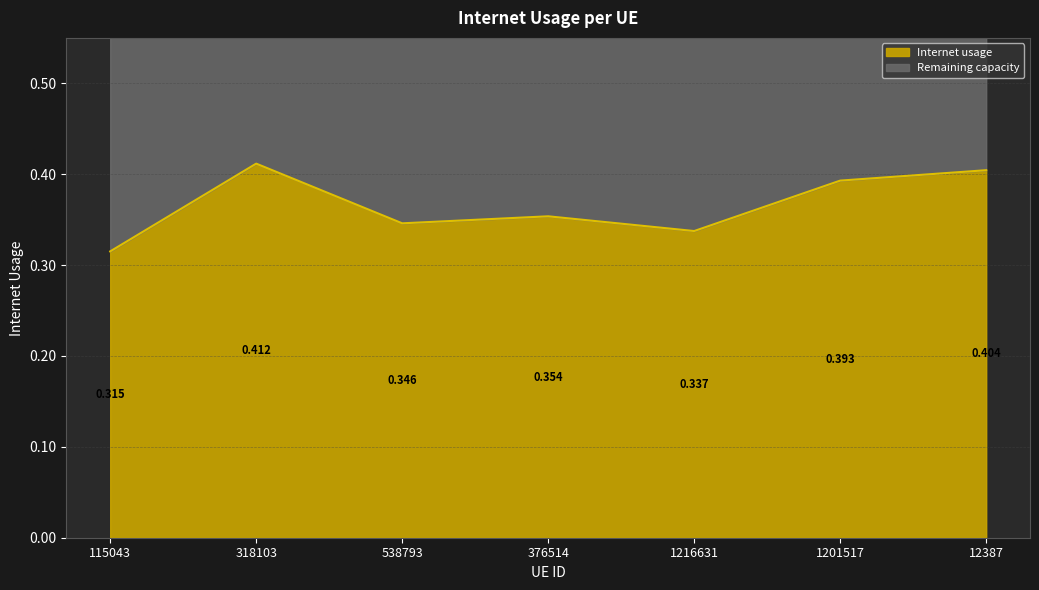

What is the change in value from 115043 to 1201517?

+0.1